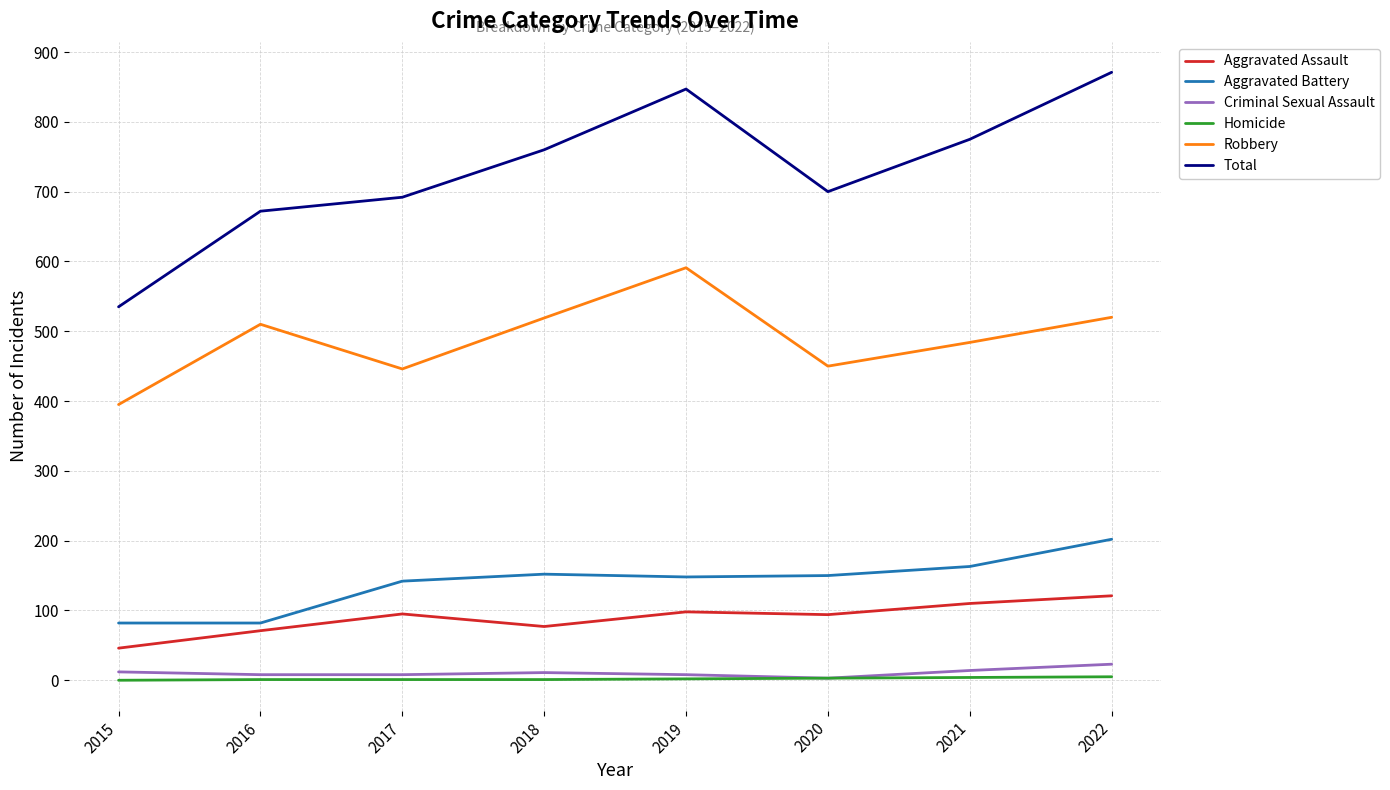

What is the sum of the Homicide values at 2021 and 2020?

7